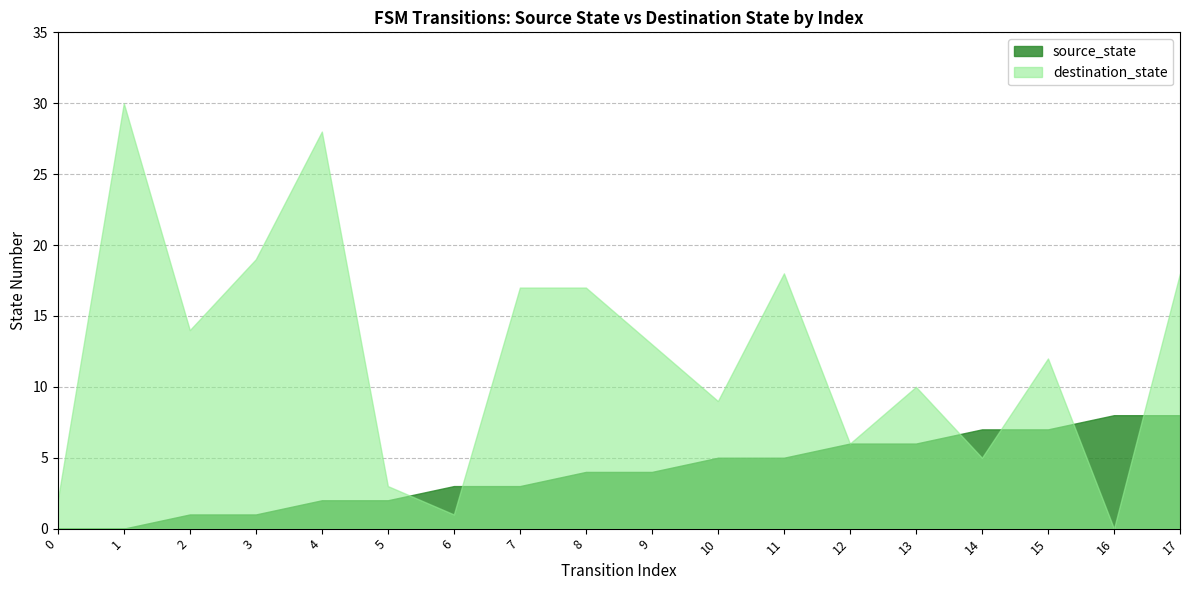

Reading left to right, what are all the values shown in this chart?

source_state: 0=0	1=0	2=1	3=1	4=2	5=2	6=3	7=3	8=4	9=4	10=5	11=5	12=6	13=6	14=7	15=7	16=8	17=8
destination_state: 0=2	1=30	2=14	3=19	4=28	5=3	6=1	7=17	8=17	9=13	10=9	11=18	12=6	13=10	14=5	15=12	16=0	17=18